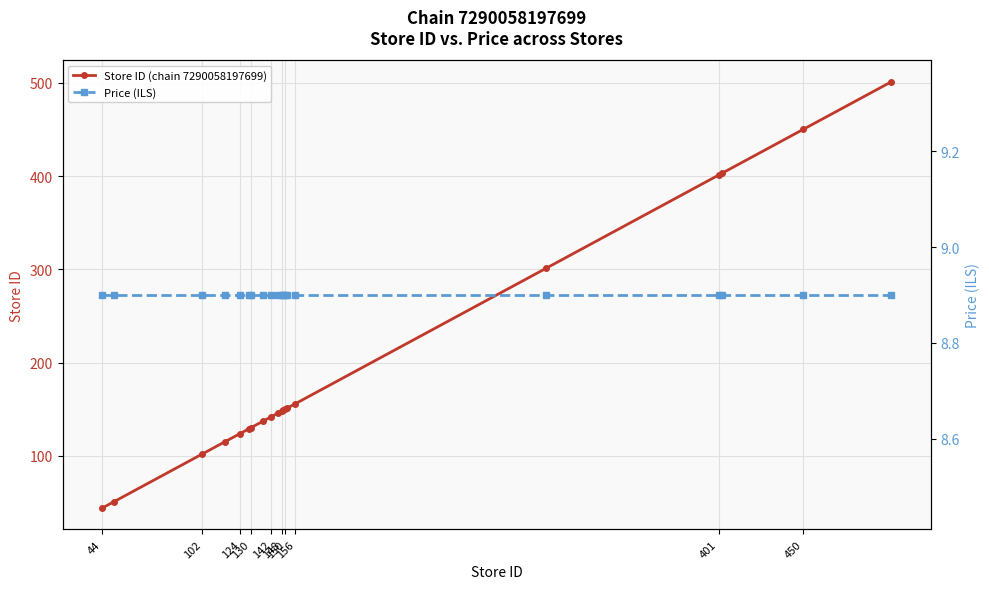

What is the maximum value for Store ID (chain 7290058197699)?

501